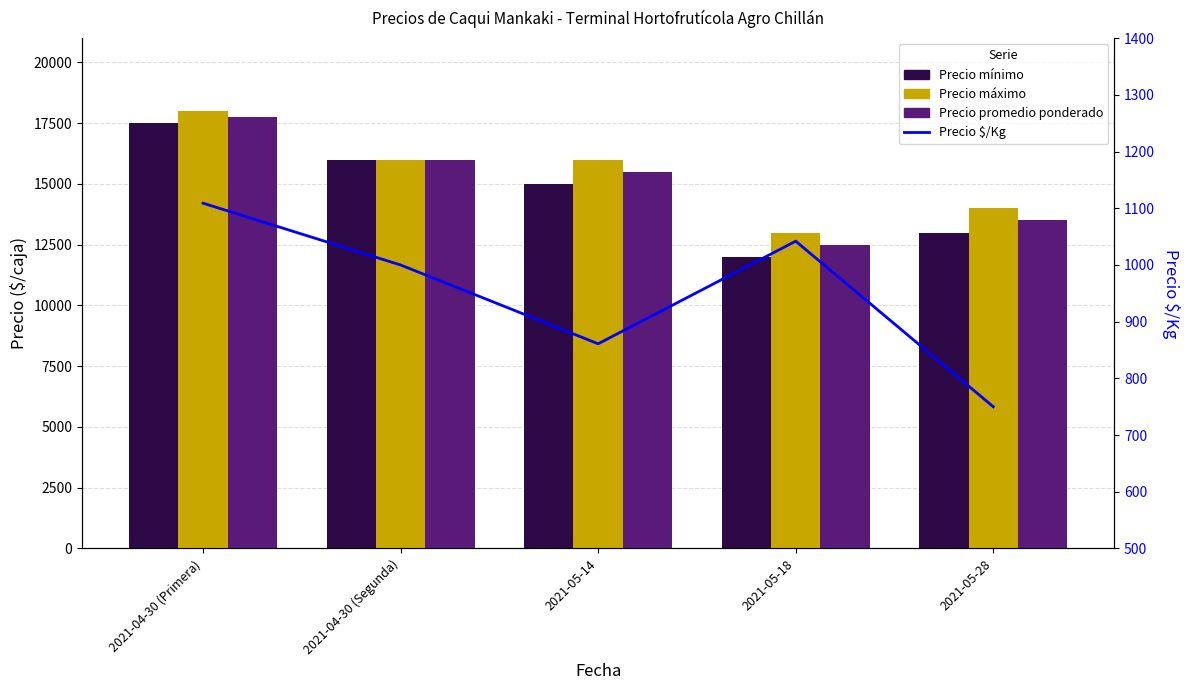

What are all the series names shown in the legend?

Precio mínimo, Precio máximo, Precio promedio ponderado, Precio $/Kg